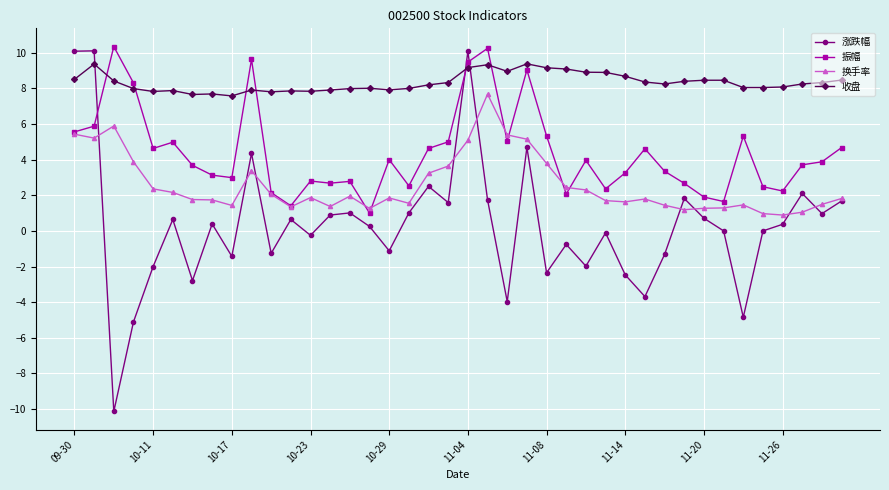

True or false: 振幅 has more than 0 points higher than both neighbors.

True